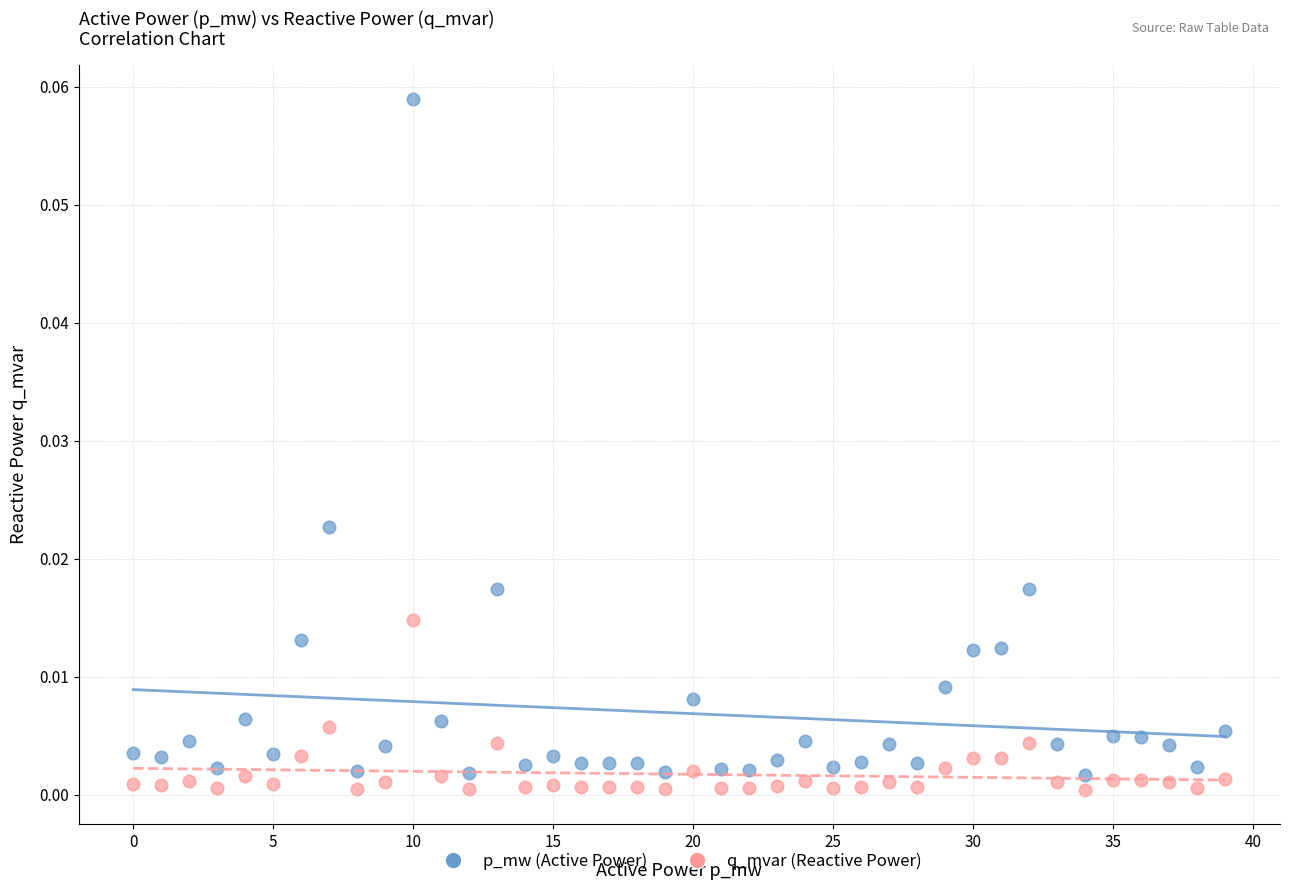

Which series has the largest Y range (max minus min)?

p_mw (Active Power)